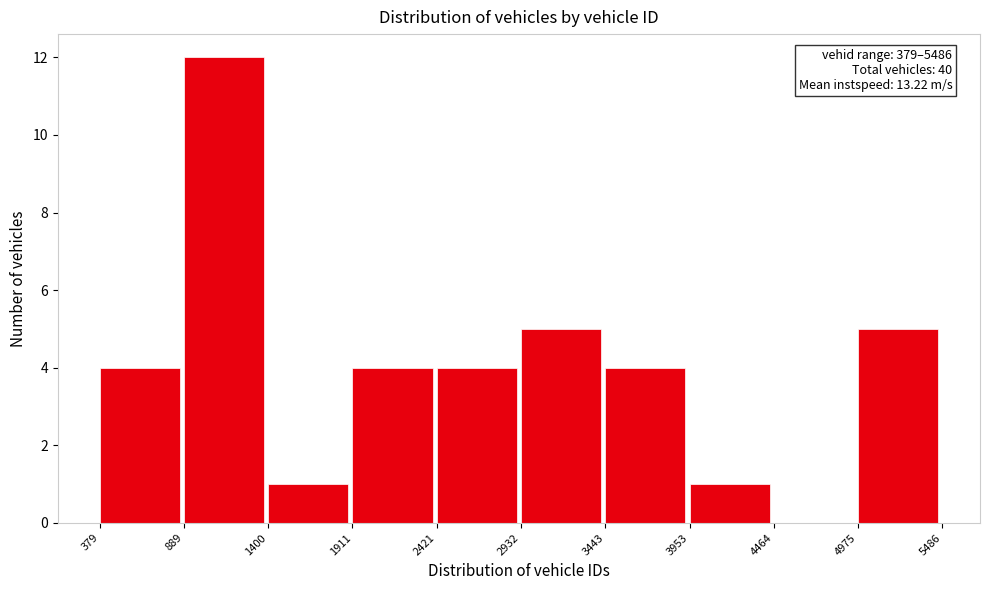

Over which range of the x-axis is the bar tallest?

889 to 1400